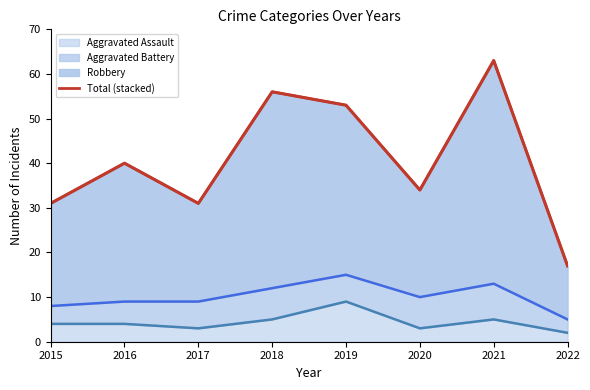

How many points are lower than both their immediate neighbors (excluding endpoints)?

2